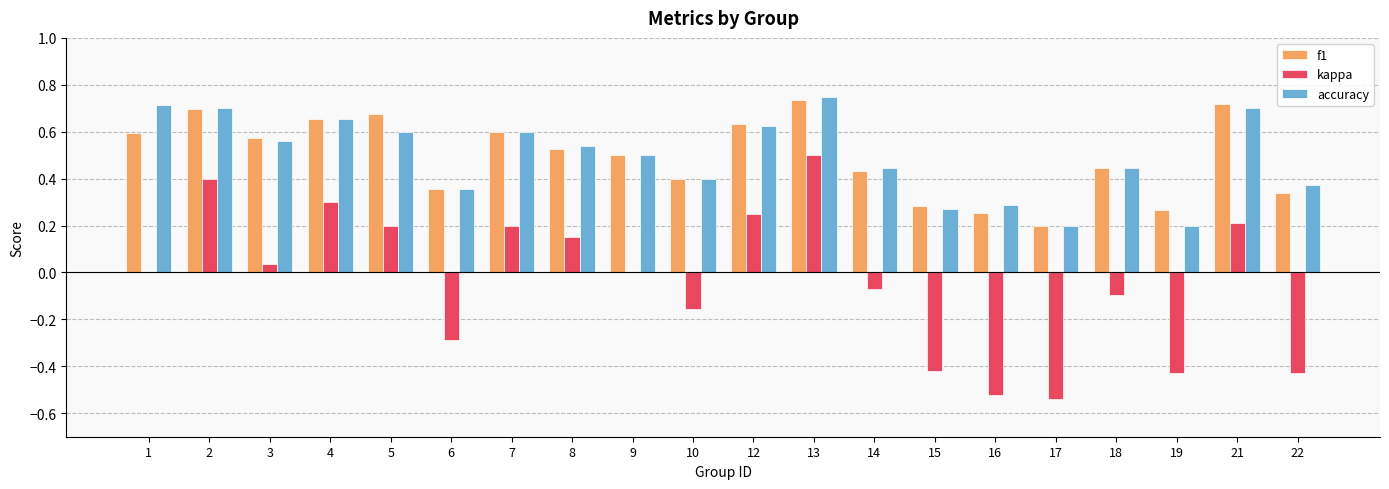

How many data points does each series have?

20